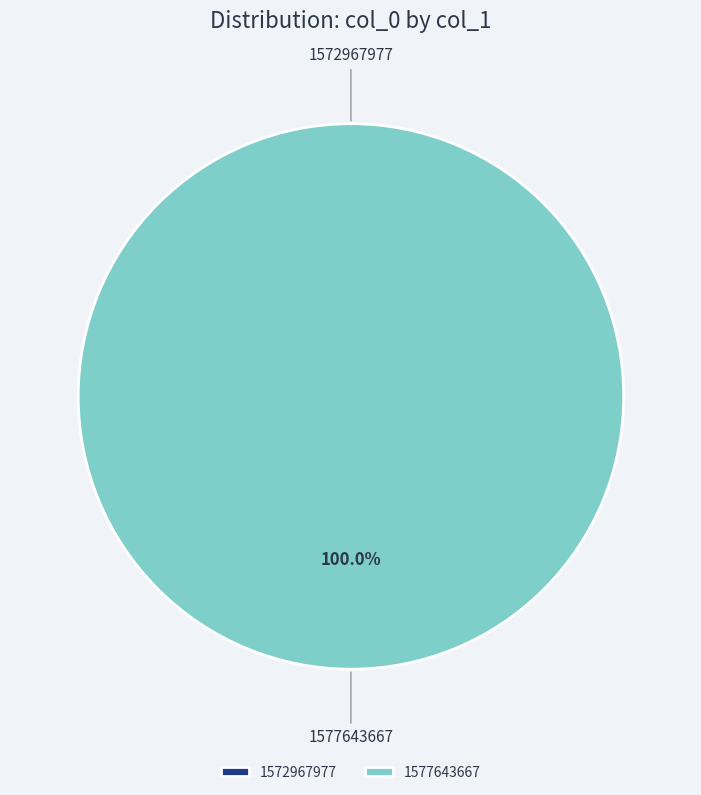

Which slice is the largest?

1577643667